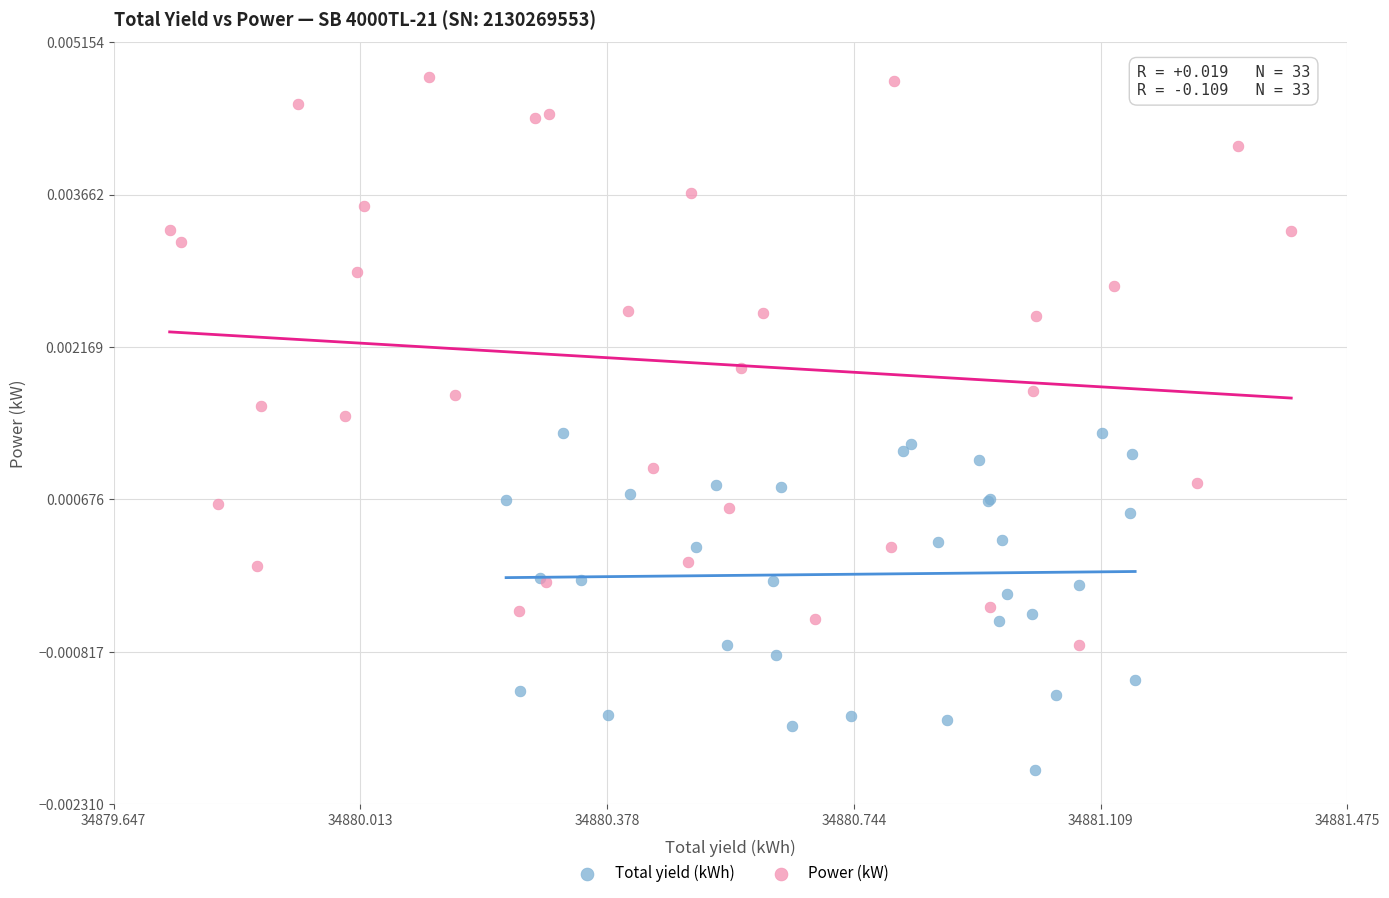

Which series has the largest Y range (max minus min)?

Power (kW)